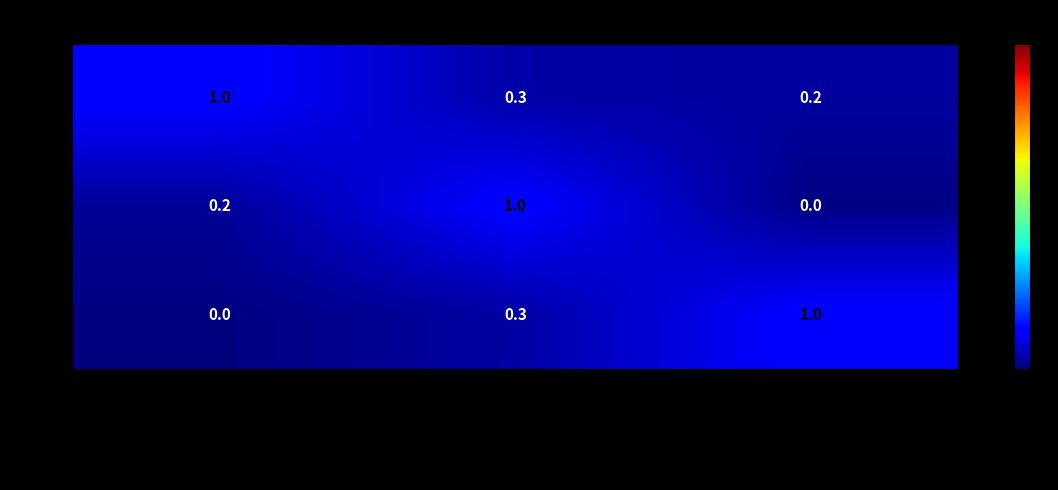

What is the spread (max minus min) of values at France?

1.0